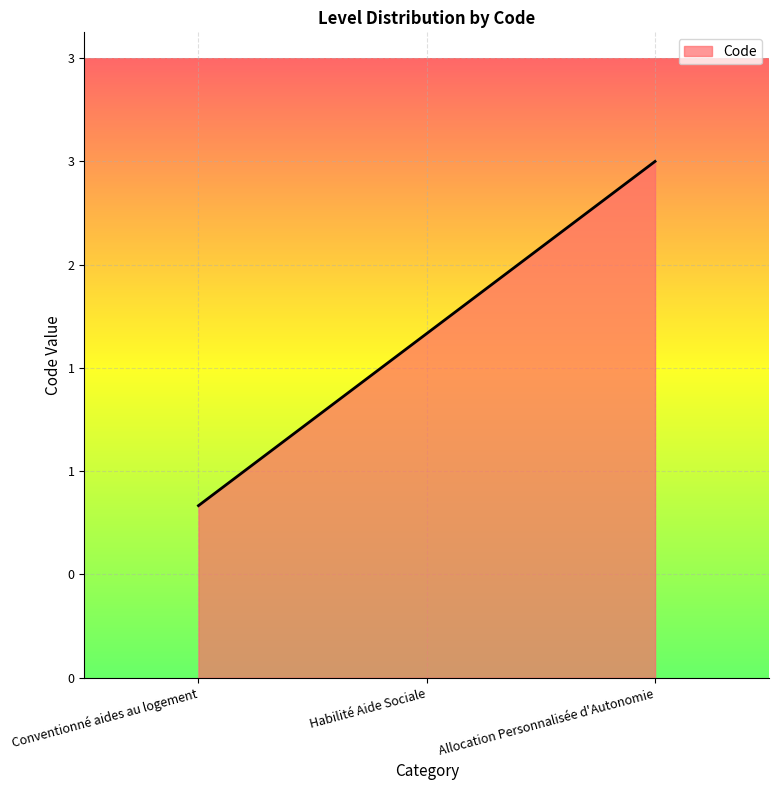

Is this an area chart (filled region under the line)?

Yes